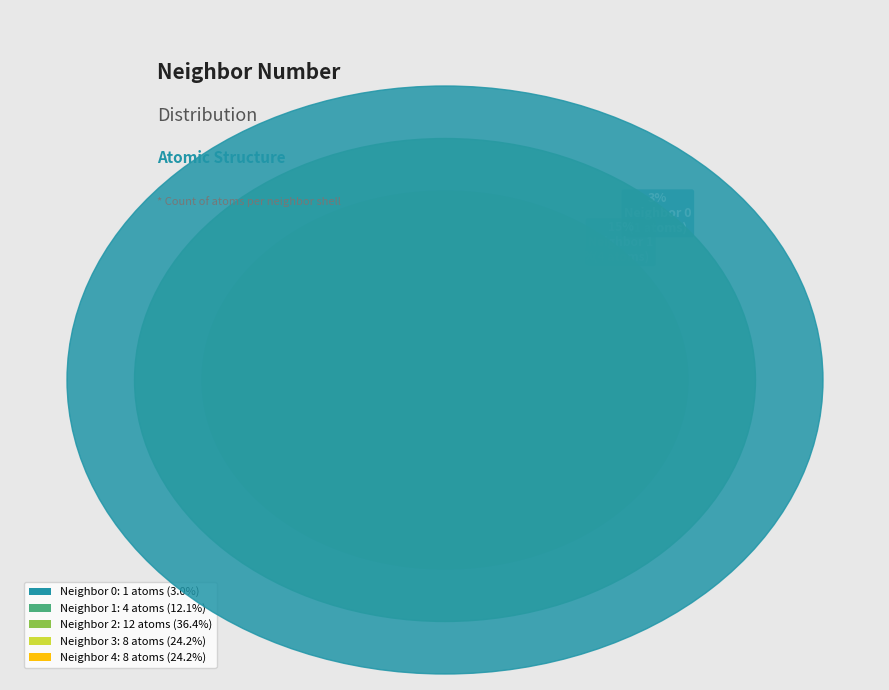

Rank the categories by value from highest to lowest.

2, 3, 4, 1, 0